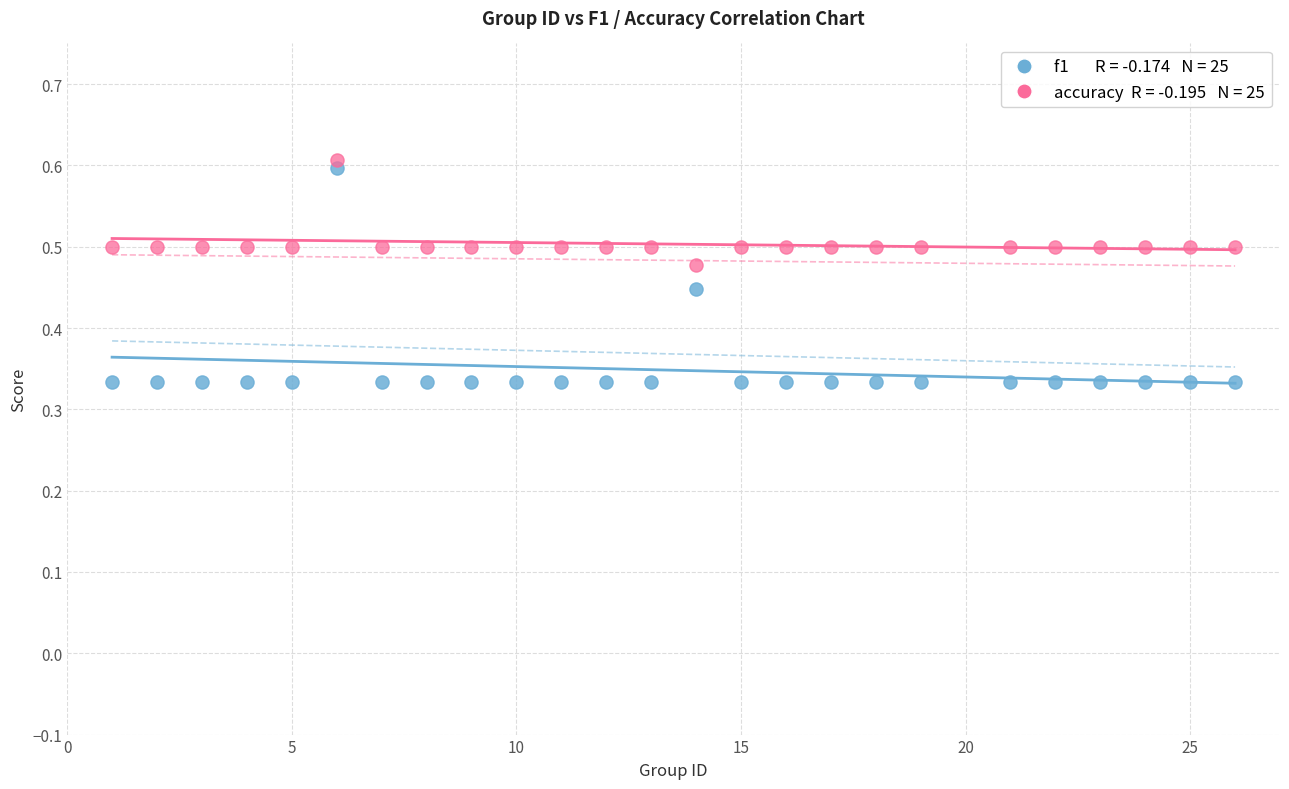

Across all data points, what is the range of X values (max minus min)?

25.0